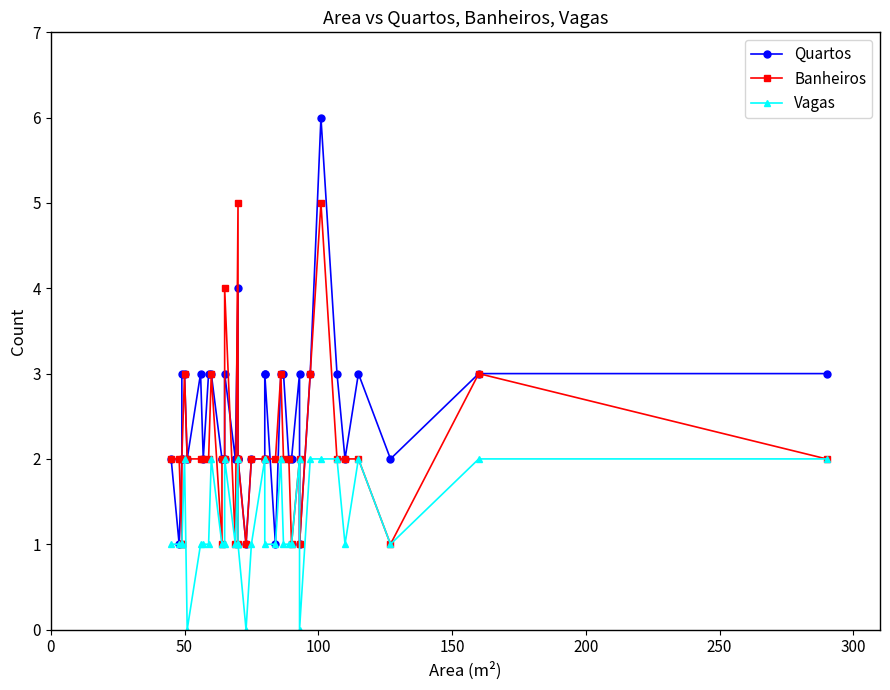

Reading left to right, list all the values displayed in this chart.

Quartos: 2	1	2	2	3	3	2	3	2	3	3	2	2	2	3	2	4	2	2	2	1	2	2	3	3	1	3	3	2	2	3	1	3	6	3	2	3	2	3	3
Banheiros: 2	2	1	1	2	3	2	2	2	2	3	1	2	2	4	1	5	1	2	2	1	2	2	2	2	2	3	2	2	1	2	1	3	5	2	2	2	1	3	2
Vagas: 1	1	1	1	1	2	0	1	1	1	2	1	1	1	2	1	2	1	1	1	0	1	2	2	1	1	2	1	1	1	2	0	2	2	2	1	2	1	2	2